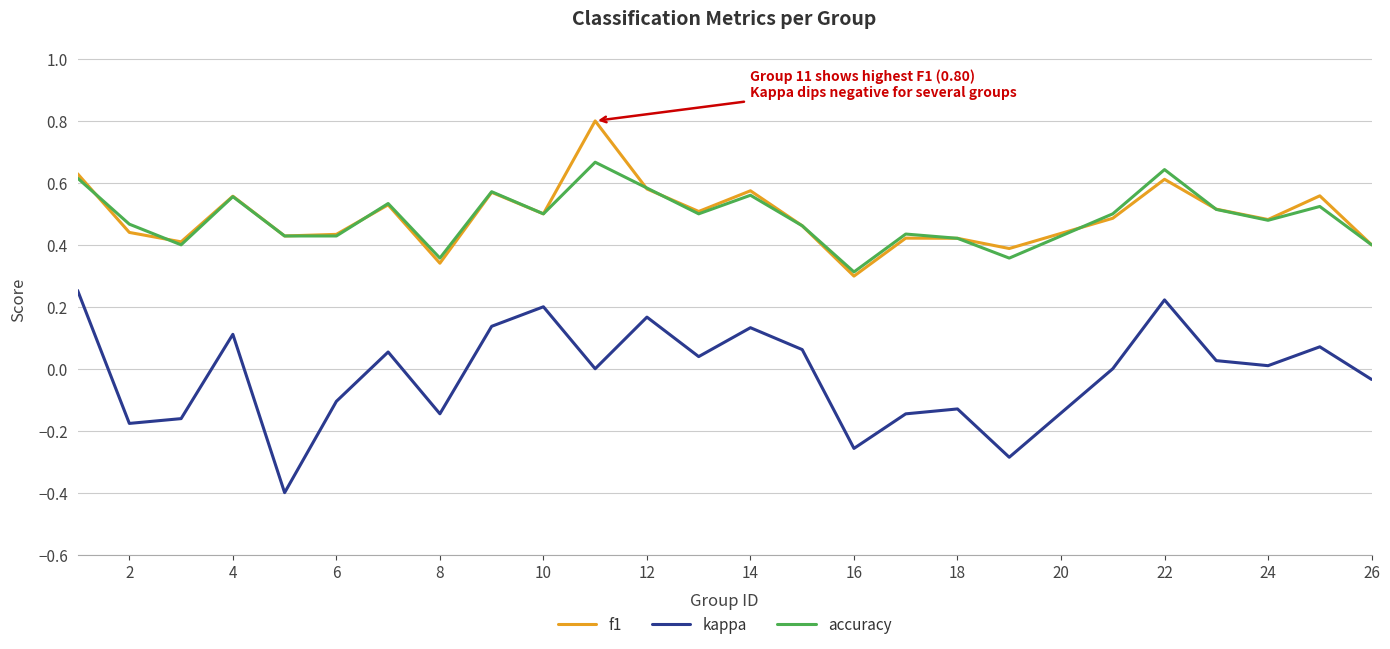

What is the sum of all f1 values?

12.3